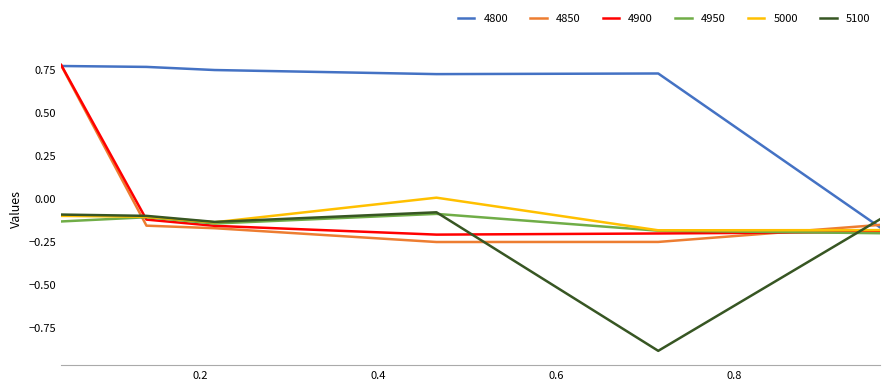

What are all the series names shown in the legend?

4800, 4850, 4900, 4950, 5000, 5100